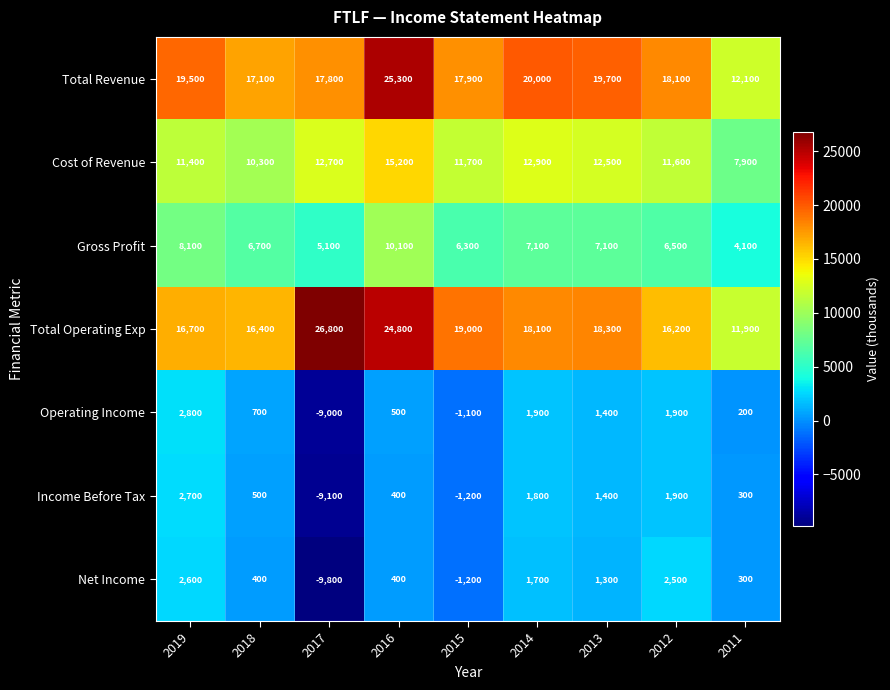

List the series in order of their peak value, highest first.

Total Operating Exp, Total Revenue, Cost of Revenue, Gross Profit, Operating Income, Income Before Tax, Net Income